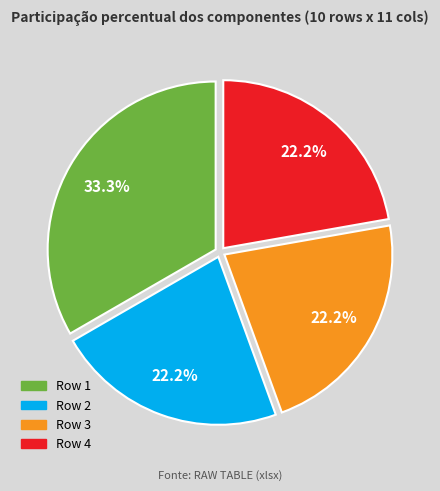

Is there a majority slice in this chart?

No